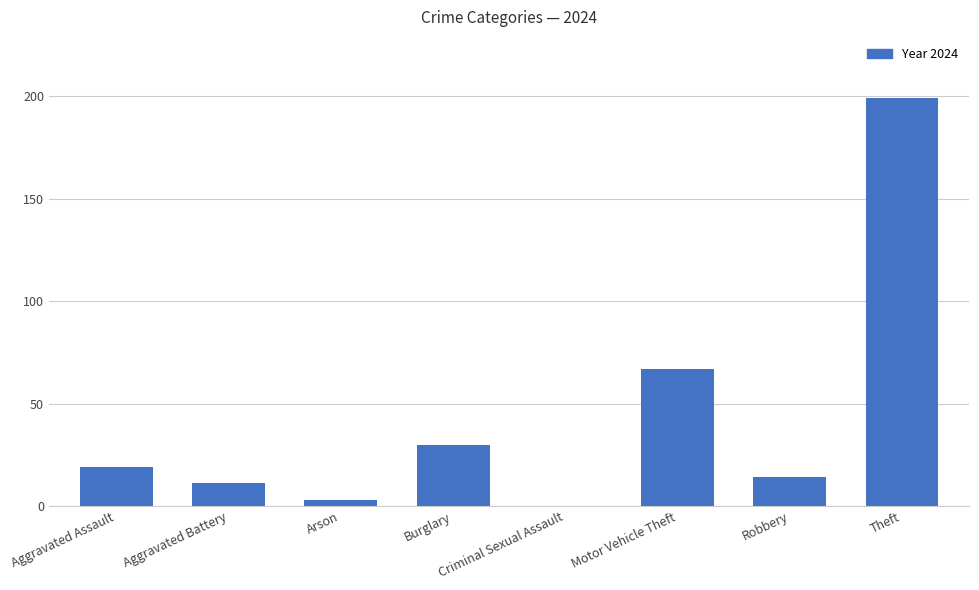

At which category does the chart reach its peak across all series?

Theft